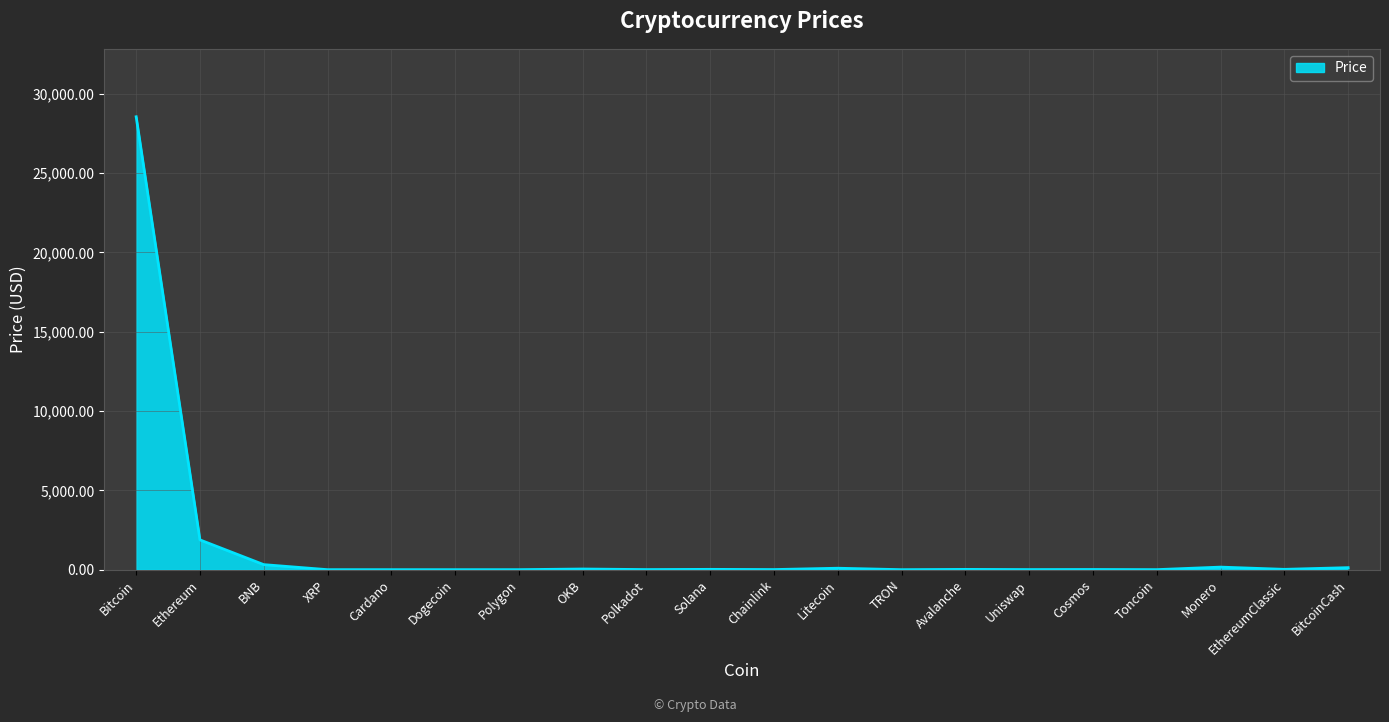

At which label is the value closest to 14274?

Ethereum